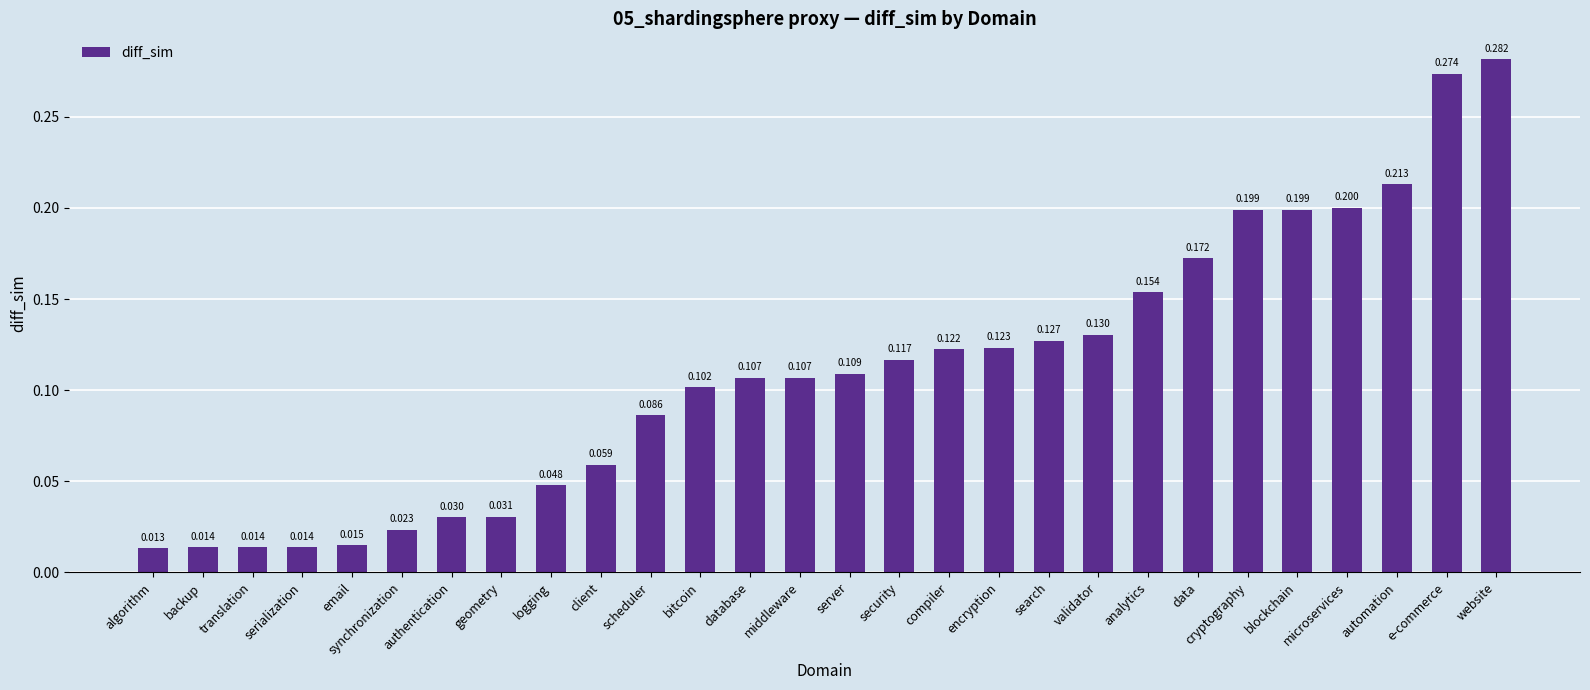

Where is the data nearest to the value 0?

algorithm